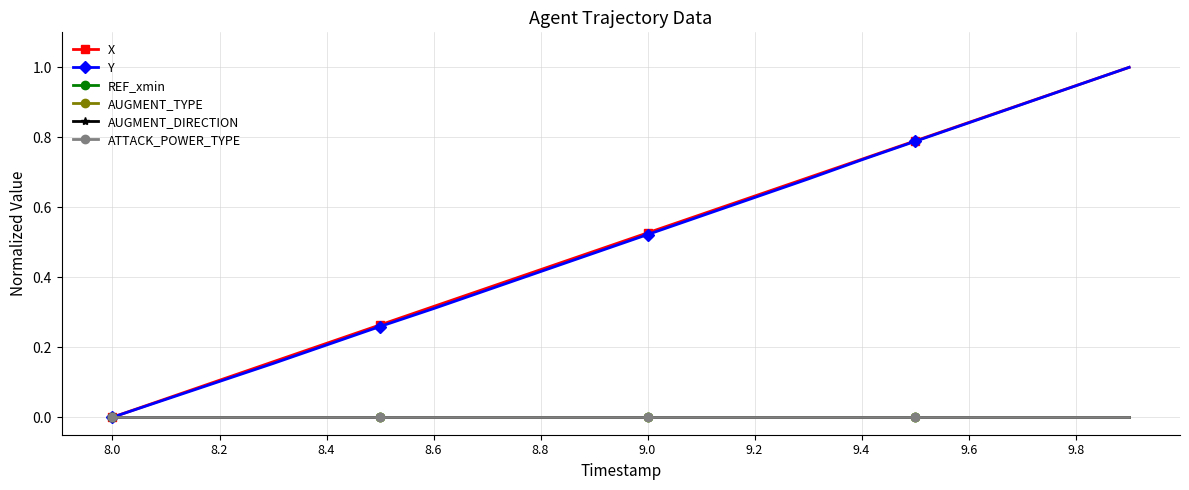

How many values in the Y series exceed 0?

19